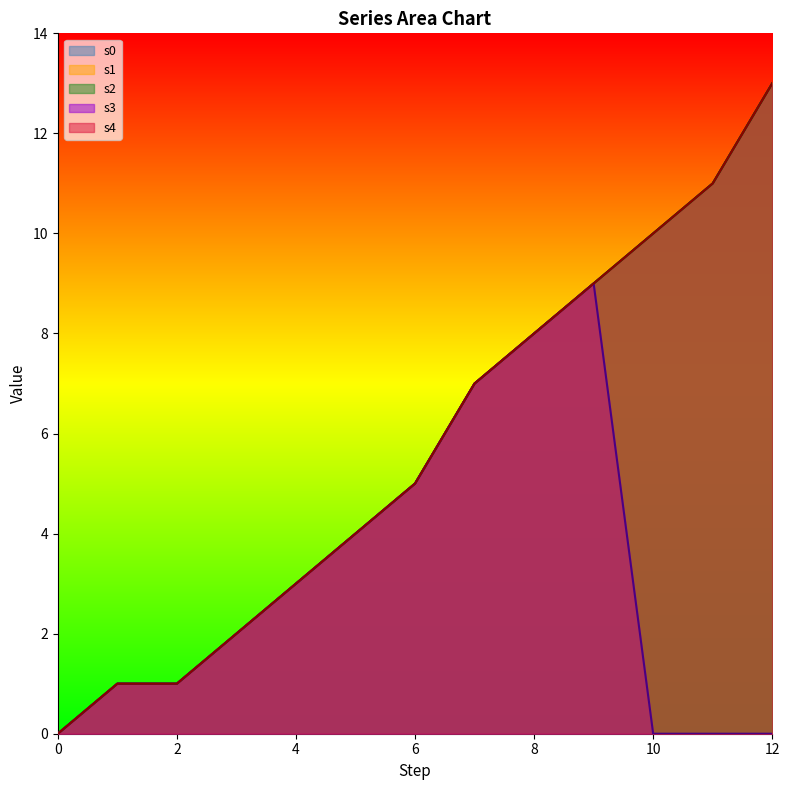

What is the sum of the s1 values at 1 and 4?

4